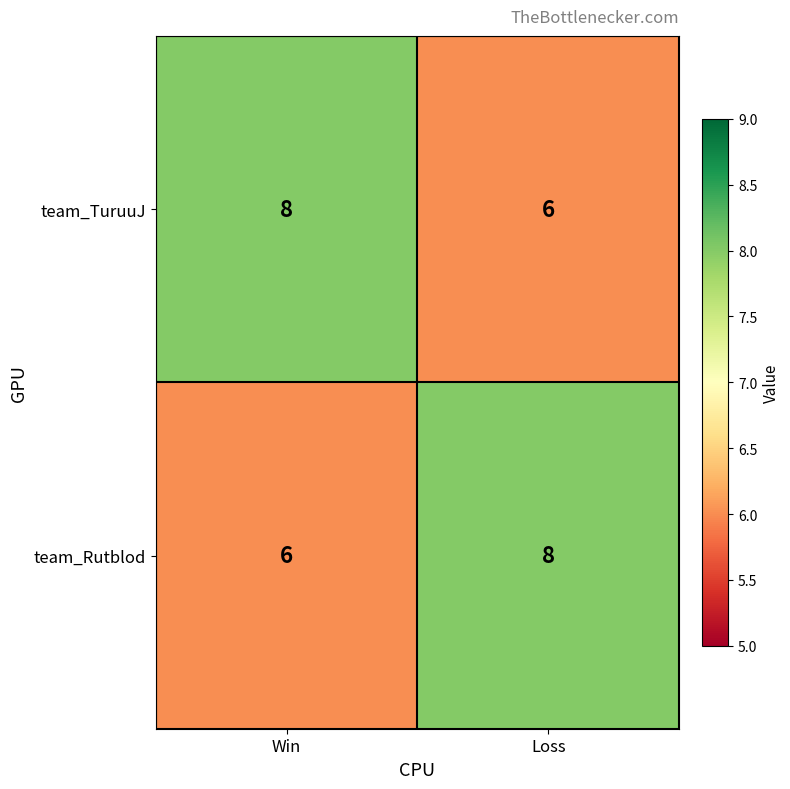

What is the total value across all series at Loss?

14